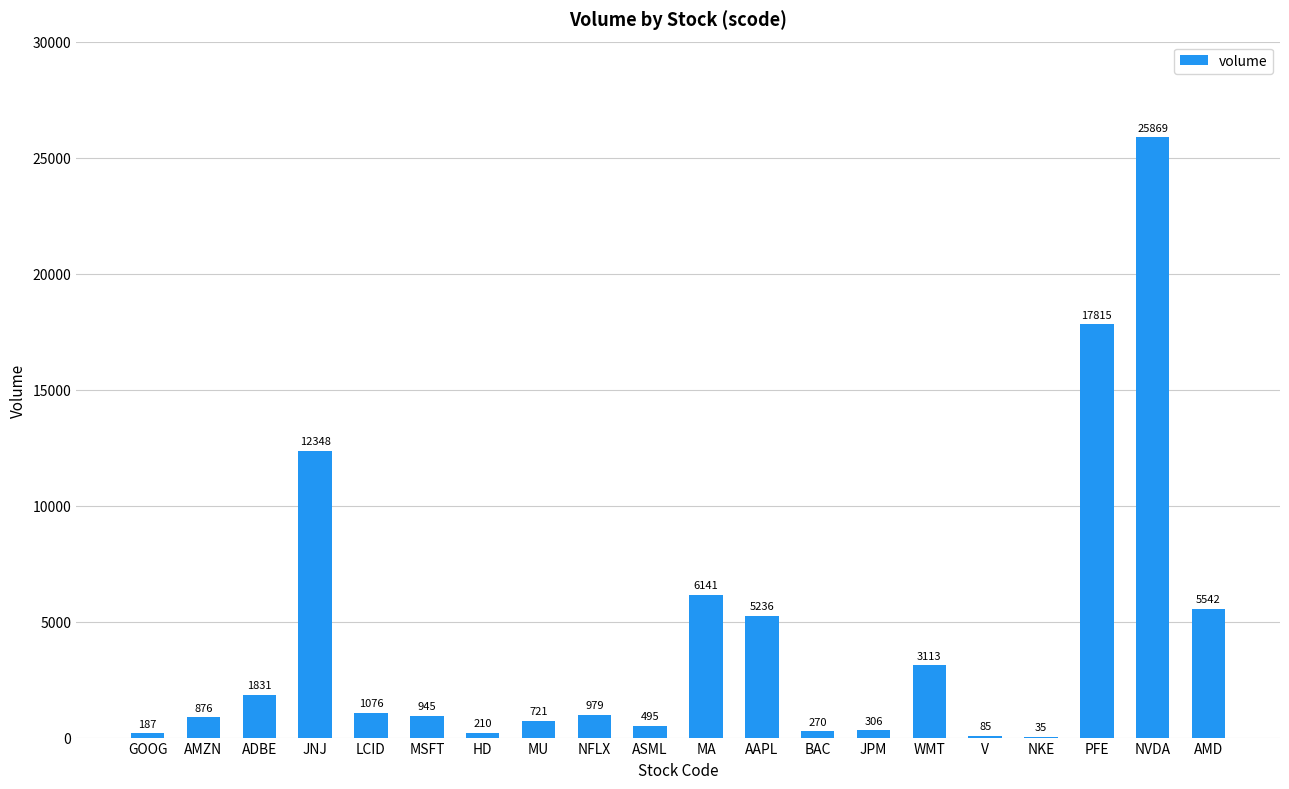

Approximately how many times larger is the value at MA compared to MU?

8.5